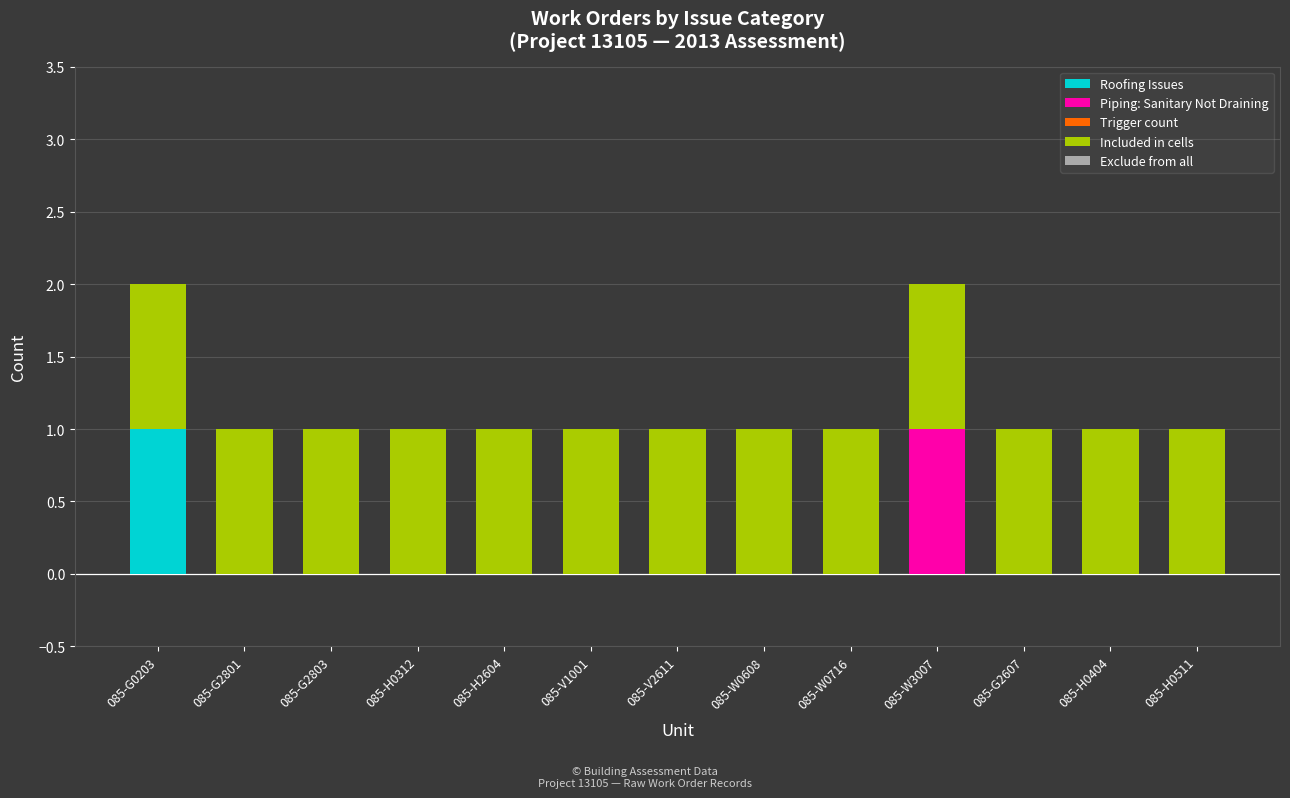

The Roofing Issues series shows 0 at 085-G2803. True or false?

True